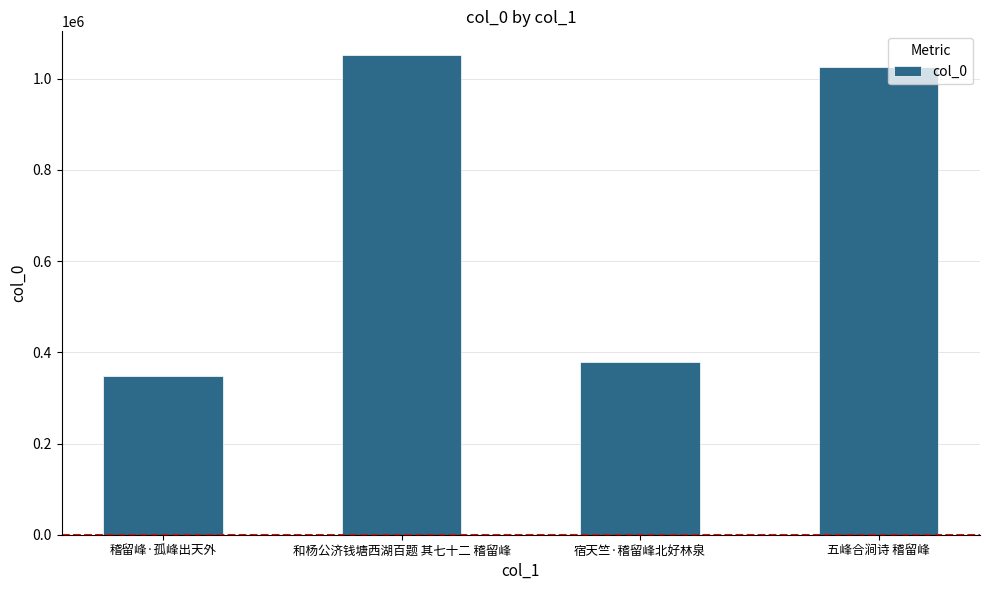

How many data points are less than 1025084?

2